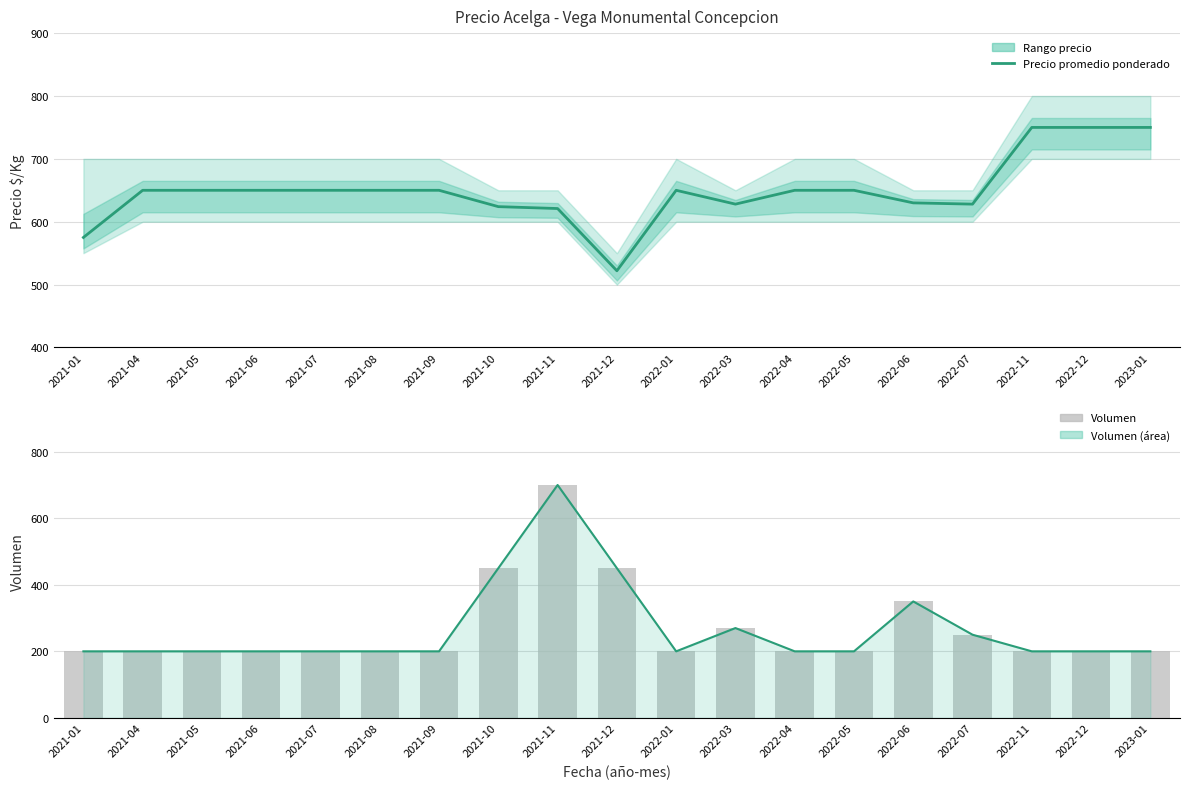

Which series has the widest spread of values?

Volumen